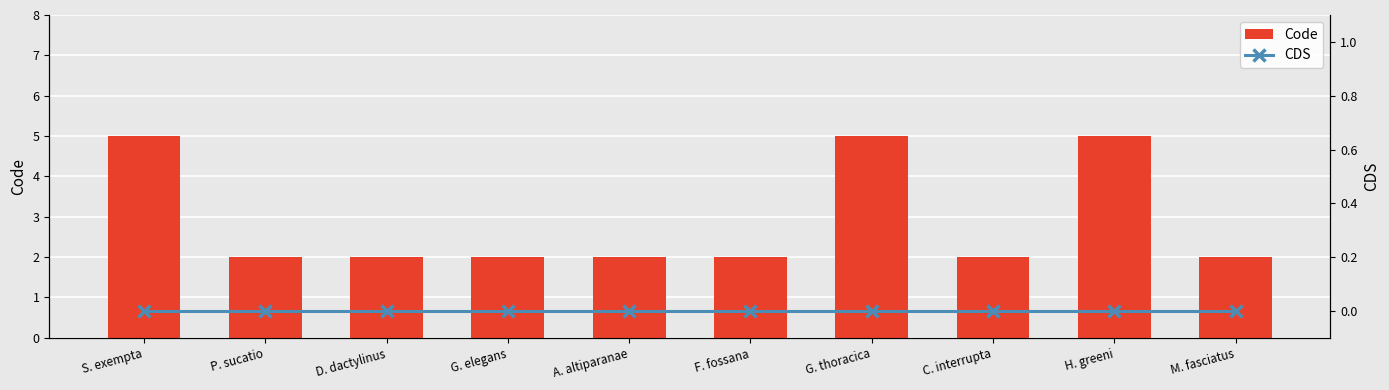

At how many categories does at least one series exceed 1?

10